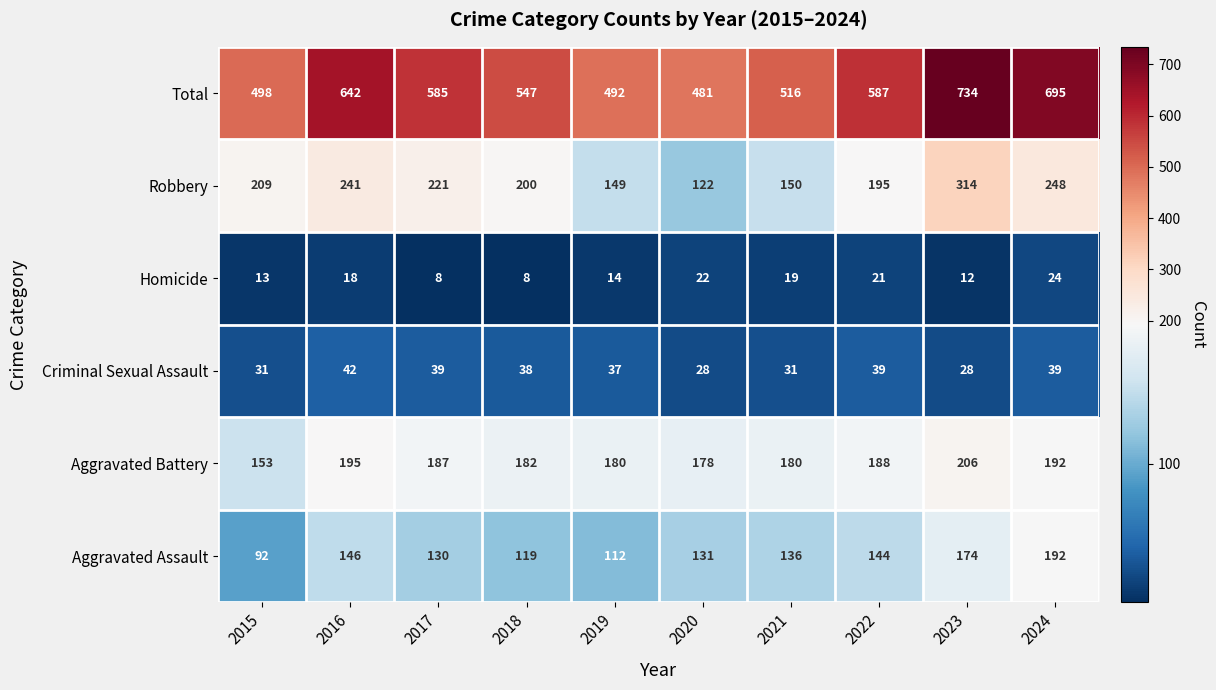

The value of Aggravated Assault at 2024 is 92. True or false?

False